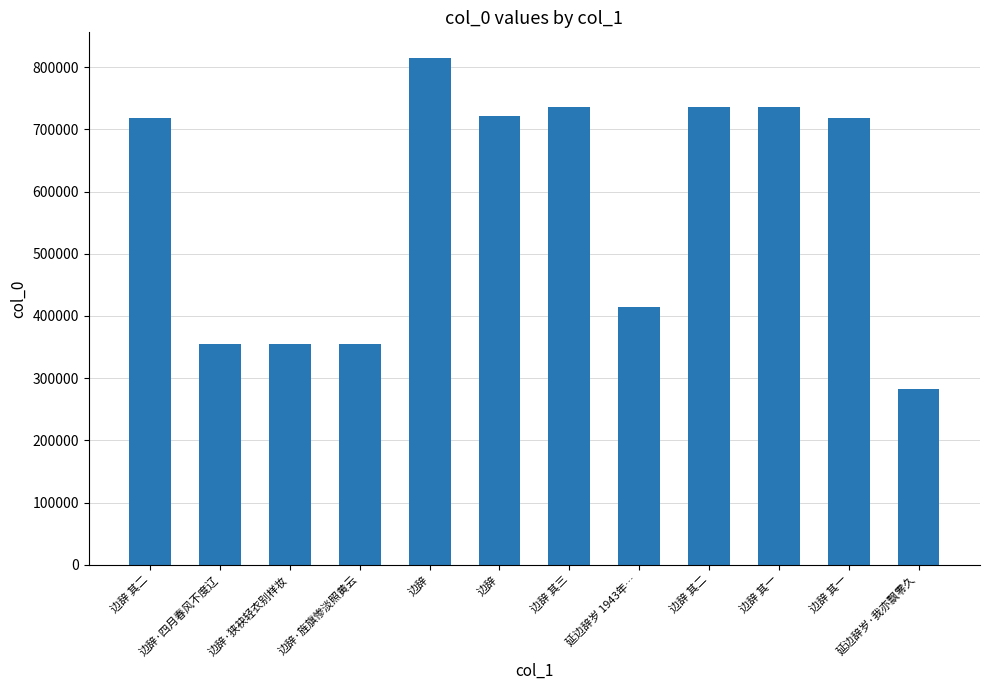

Approximately how many times larger is the value at 延边辞岁·我亦飘零久 compared to 边辞 其一?

0.4